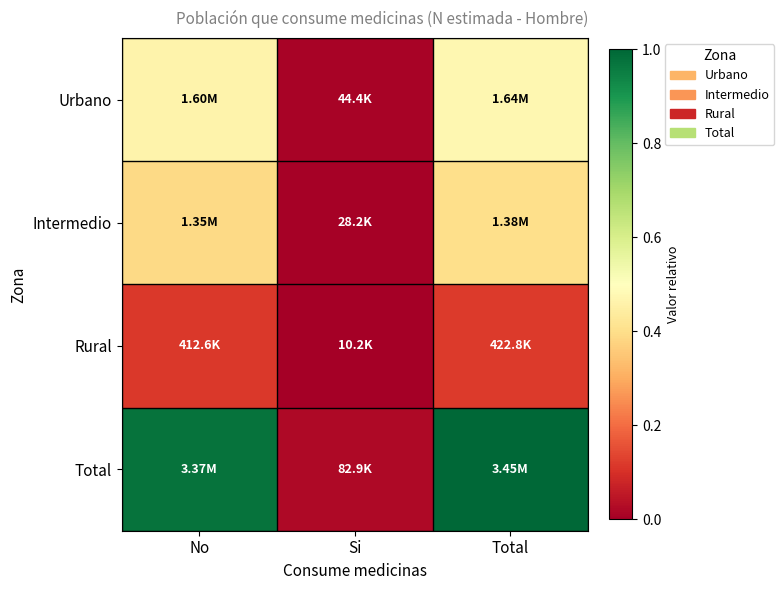

Rank the series by their maximum value, from highest to lowest.

Total, Urbano, Intermedio, Rural